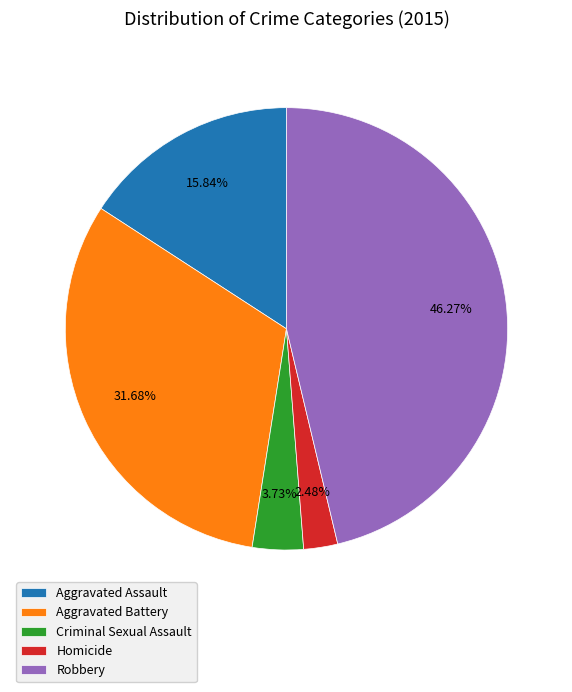

Does any single category account for the majority?

No